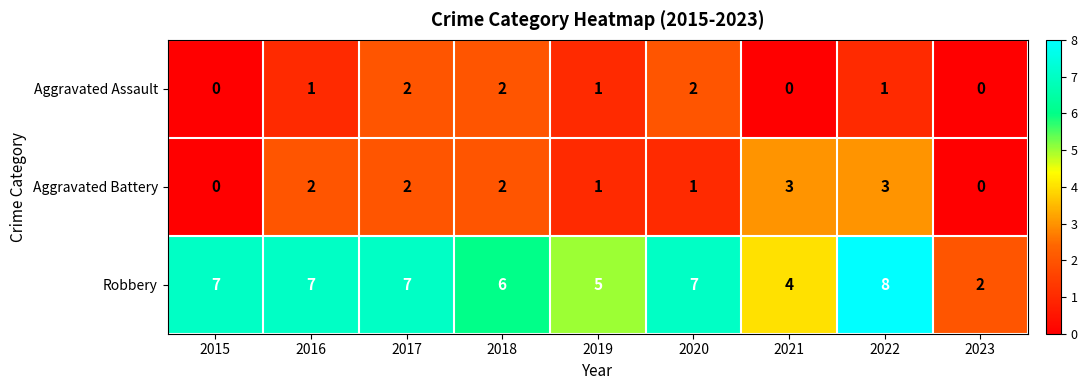

What is the difference between the highest and lowest values at 2019?

4